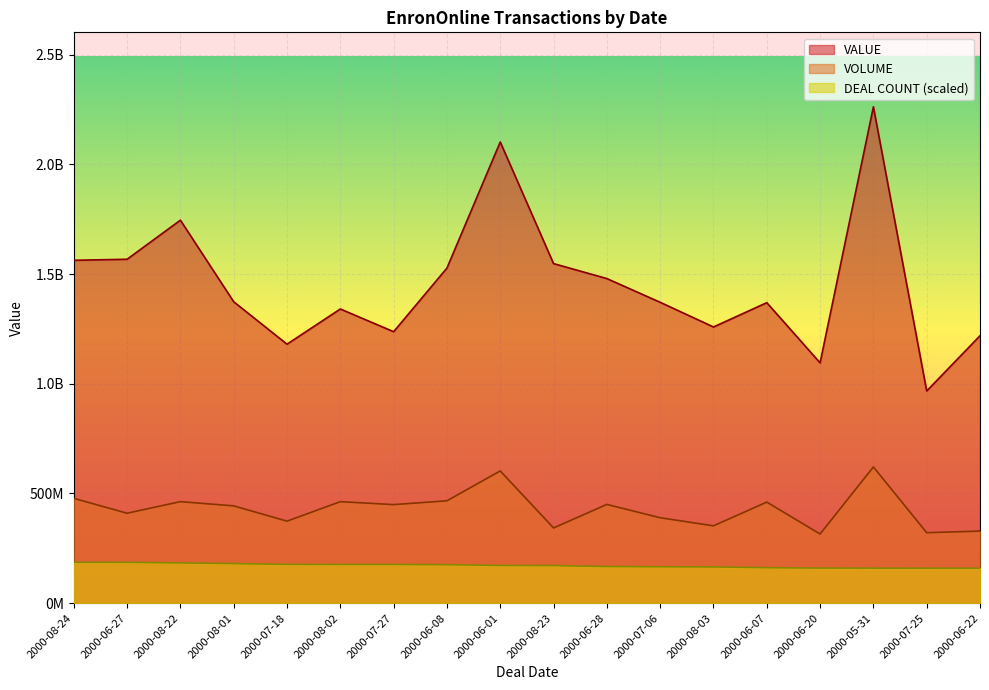

True or false: VOLUME and VALUE cross at least once.

False